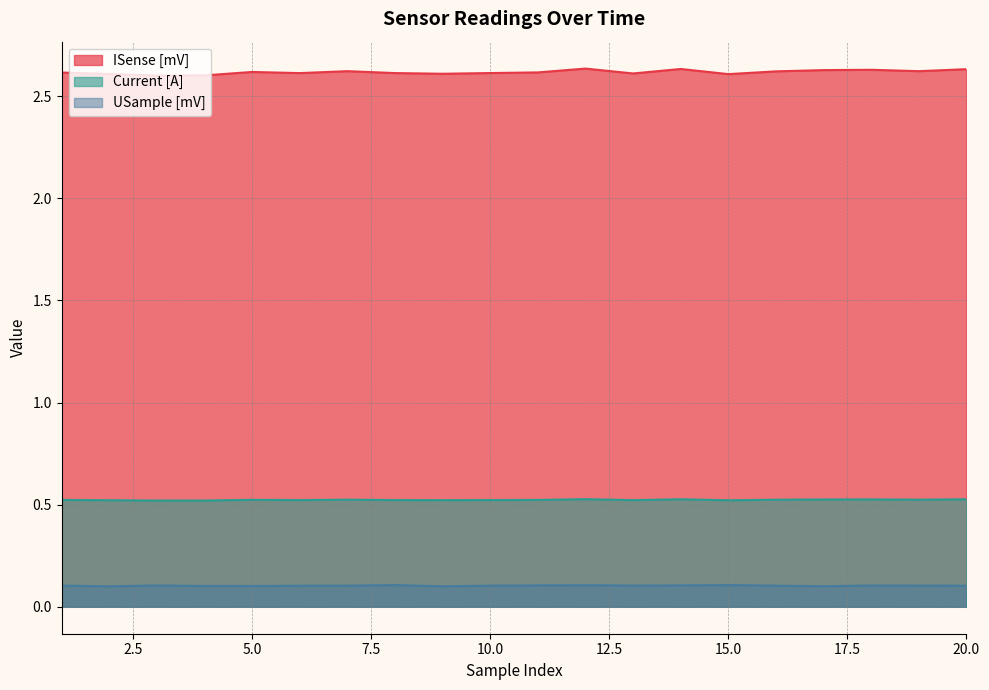

Between 17 and 7, which is larger?

17